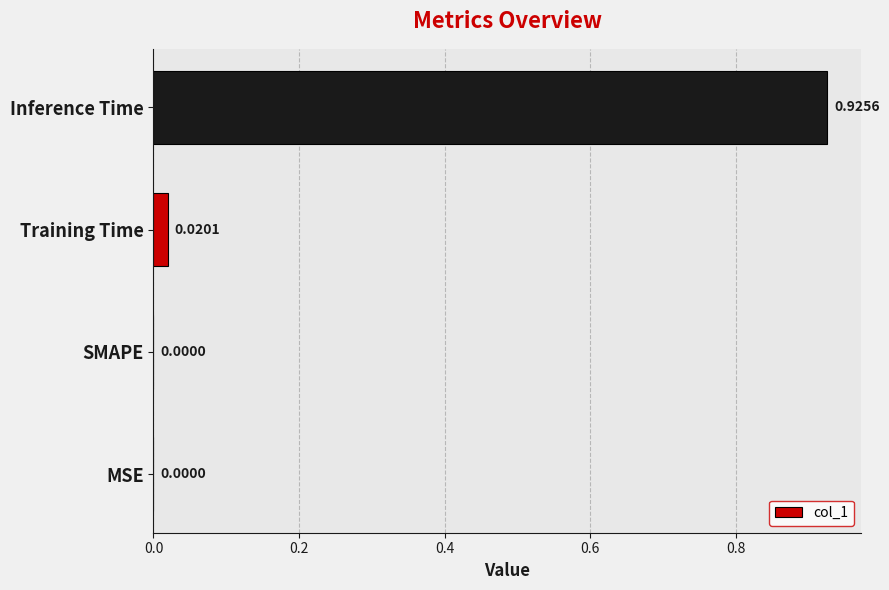

What is the average value?

0.2